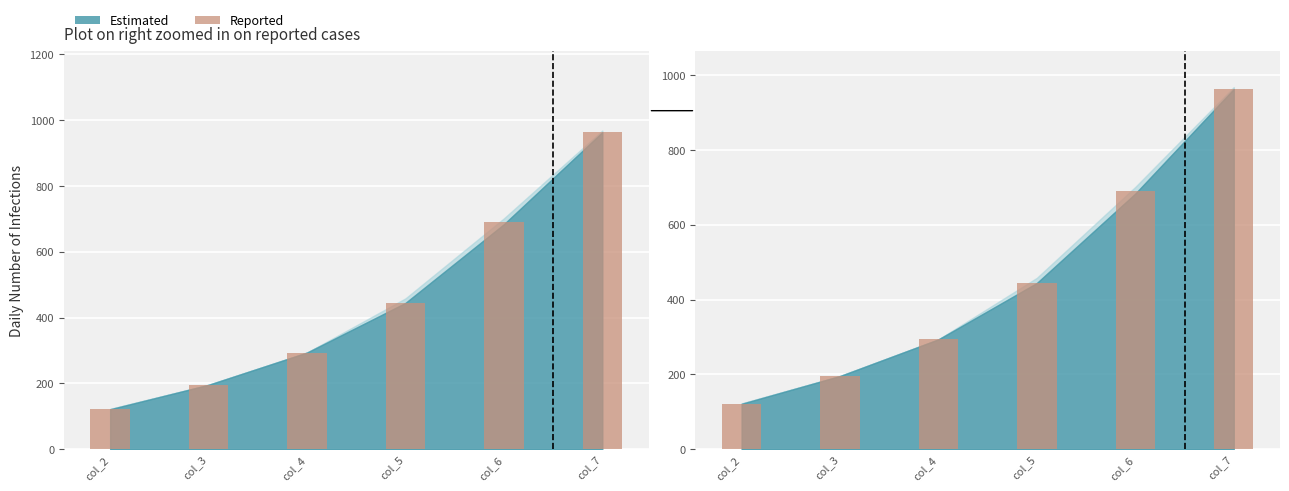

How many values exceed 444?

3